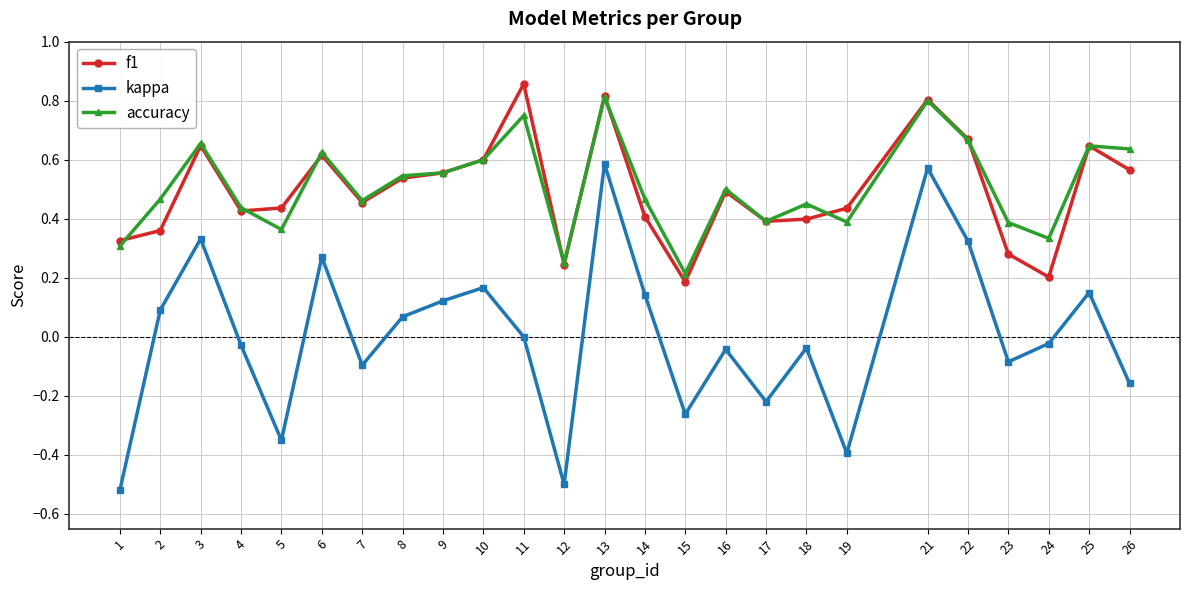

Which series changed the most between 3 and 8?

kappa